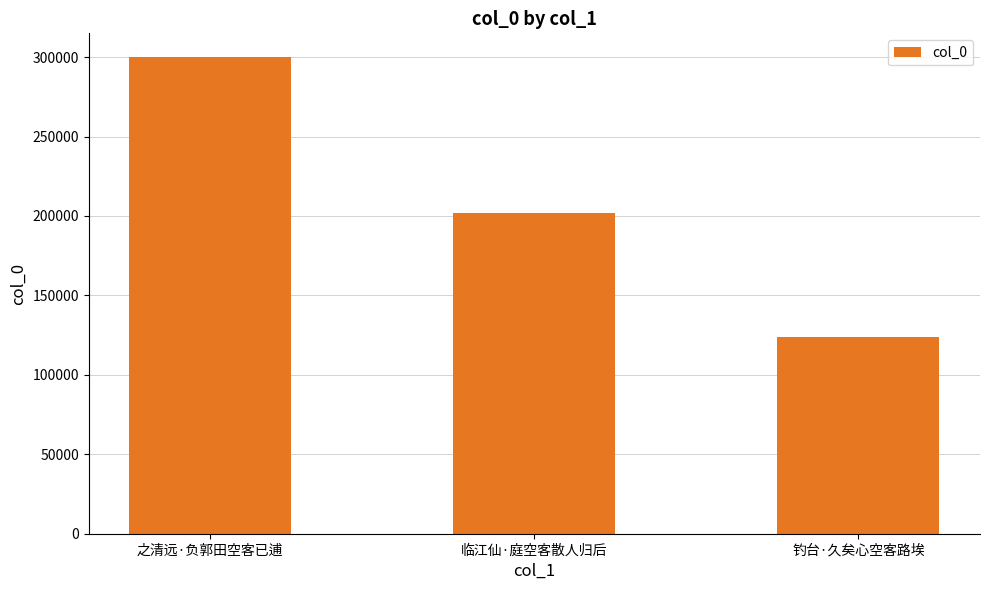

What position from the left is 之清远·负郭田空客已逋?

1